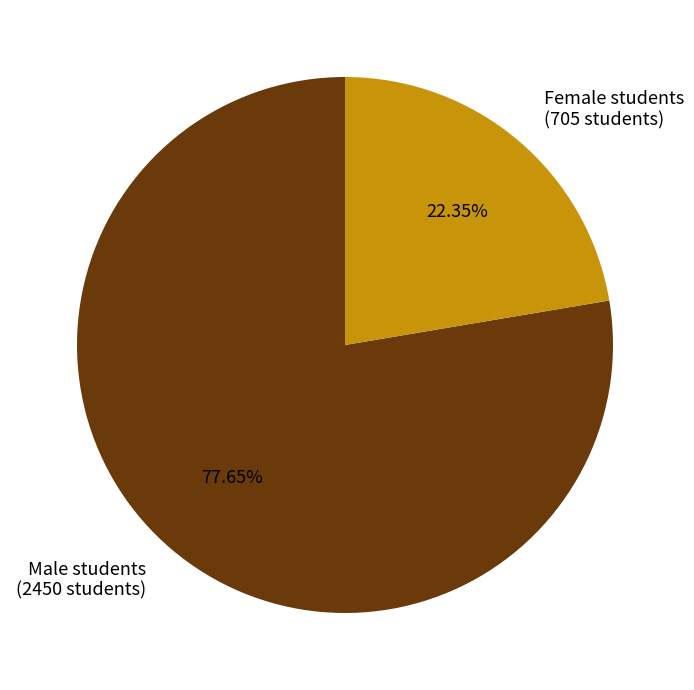

To the nearest percent, what percentage of the pie is Male students?

78%